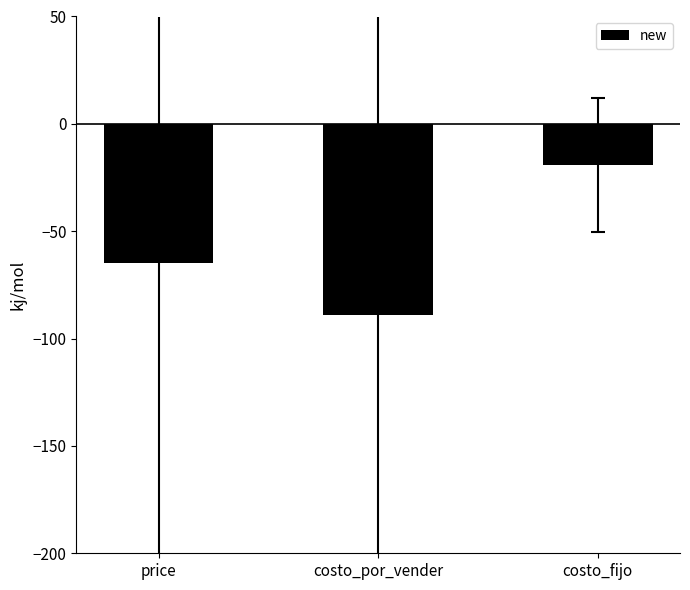

Which label corresponds to the smallest value in the chart?

costo_por_vender